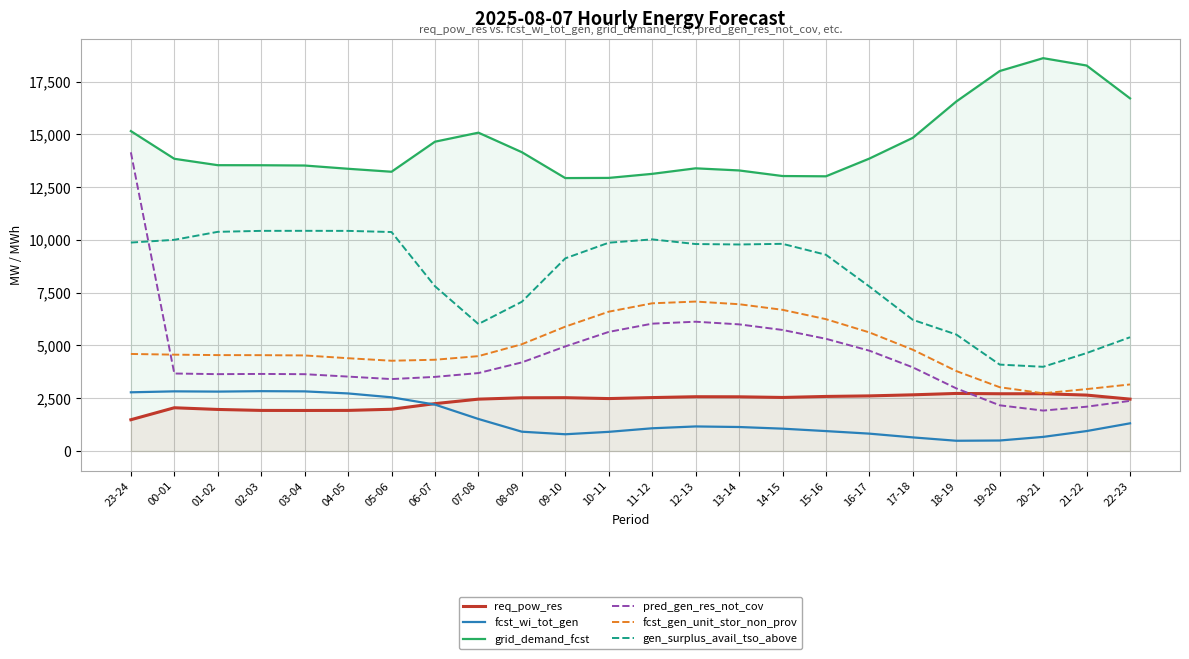

Rank the series at 21-22 from highest to lowest value.

grid_demand_fcst, gen_surplus_avail_tso_above, fcst_gen_unit_stor_non_prov, req_pow_res, pred_gen_res_not_cov, fcst_wi_tot_gen